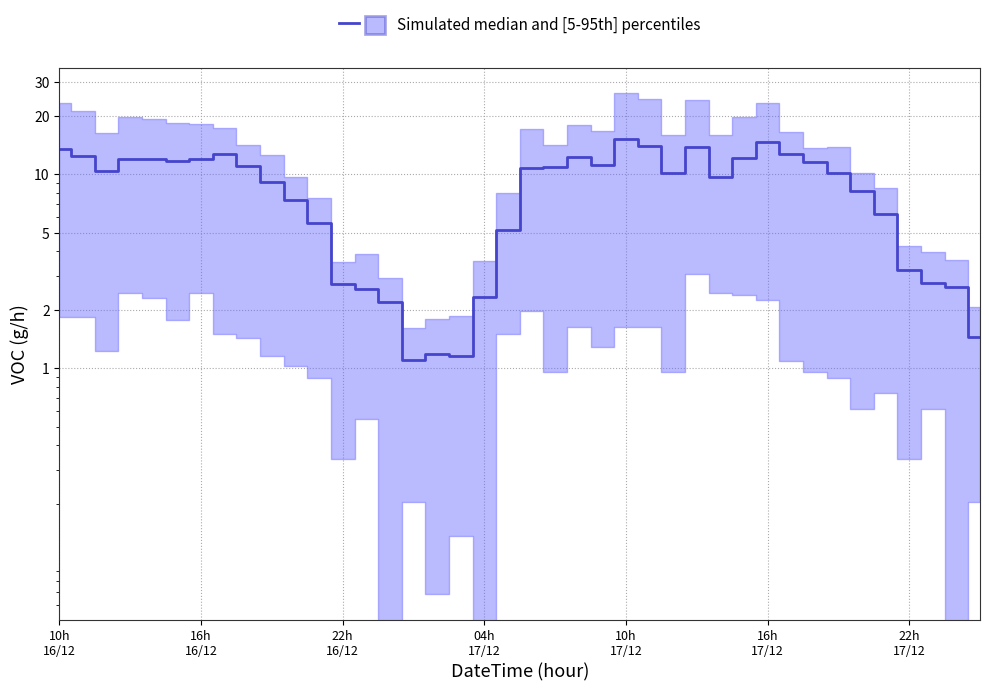

Reading right to left, transcribe all the data shown in this chart.

1.4	2.6	2.7	3.2	6.3	8.2	10.1	11.5	12.7	14.7	12.2	9.6	13.8	10.2	14.0	15.1	11.1	12.3	10.9	10.8	5.1	2.3	1.2	1.2	1.1	2.2	2.5	2.7	5.6	7.4	9.1	11.0	12.8	11.9	11.7	11.9	12.0	10.5	12.4	13.5